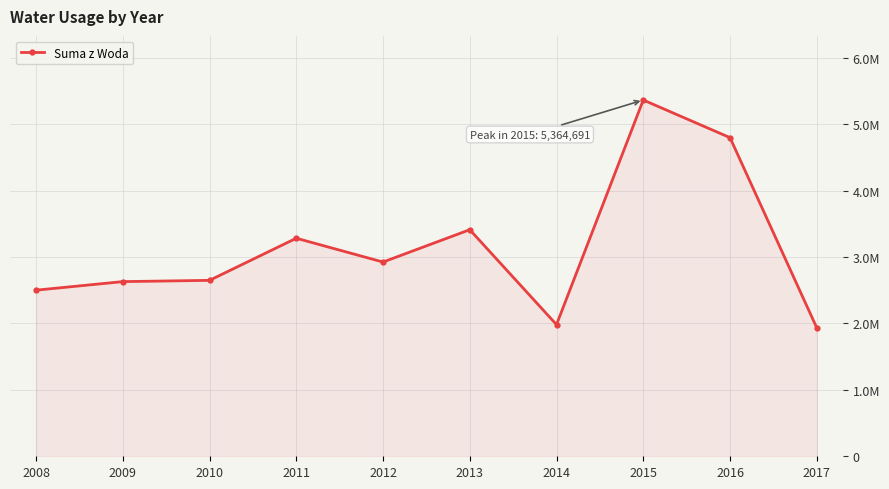

Is this an area chart (filled region under the line)?

Yes